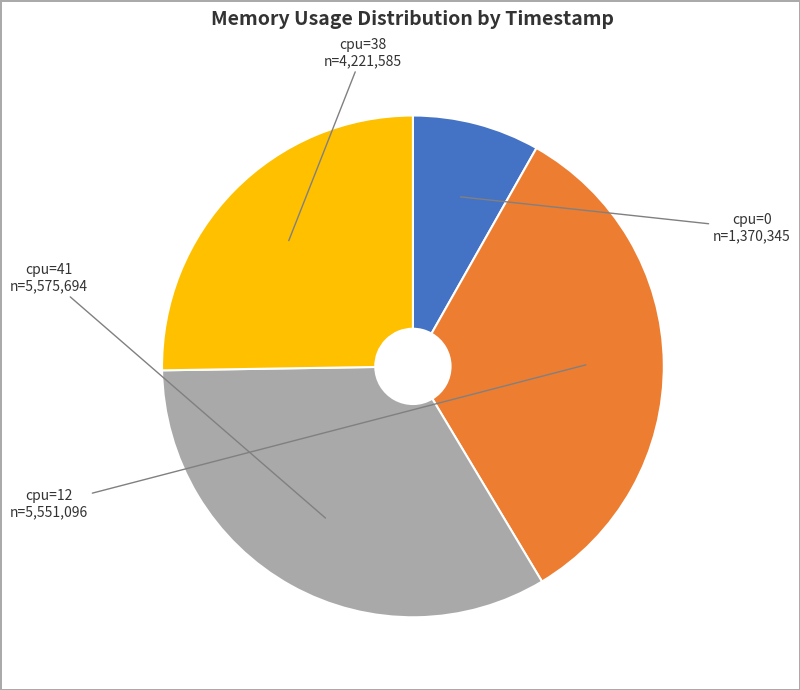

How many segments does this pie chart have?

4